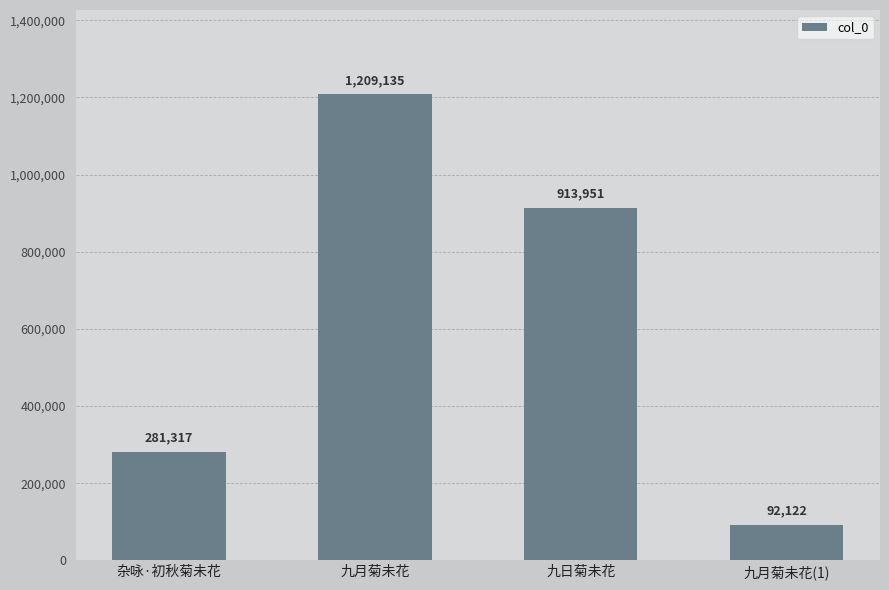

The chart shows a value of 281317 at 杂咏·初秋菊未花. True or false?

True